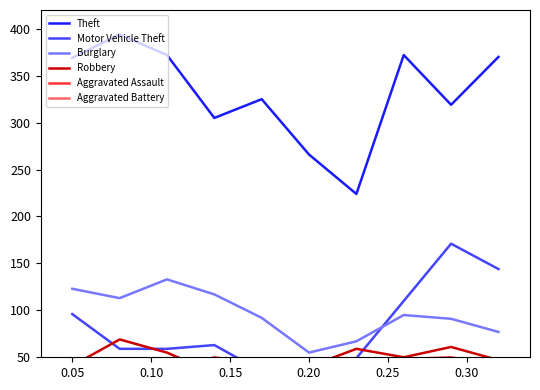

Reading left to right, extract all data points from this chart.

Theft: 369	394	372	305	325	266	224	372	319	370
Motor Vehicle Theft: 96	59	59	63	35	40	49	110	171	144
Burglary: 123	113	133	117	92	55	67	95	91	77
Robbery: 41	69	55	33	17	40	59	50	61	47
Aggravated Assault: 32	32	32	50	43	39	32	48	50	41
Aggravated Battery: 31	41	32	37	44	35	31	36	30	33